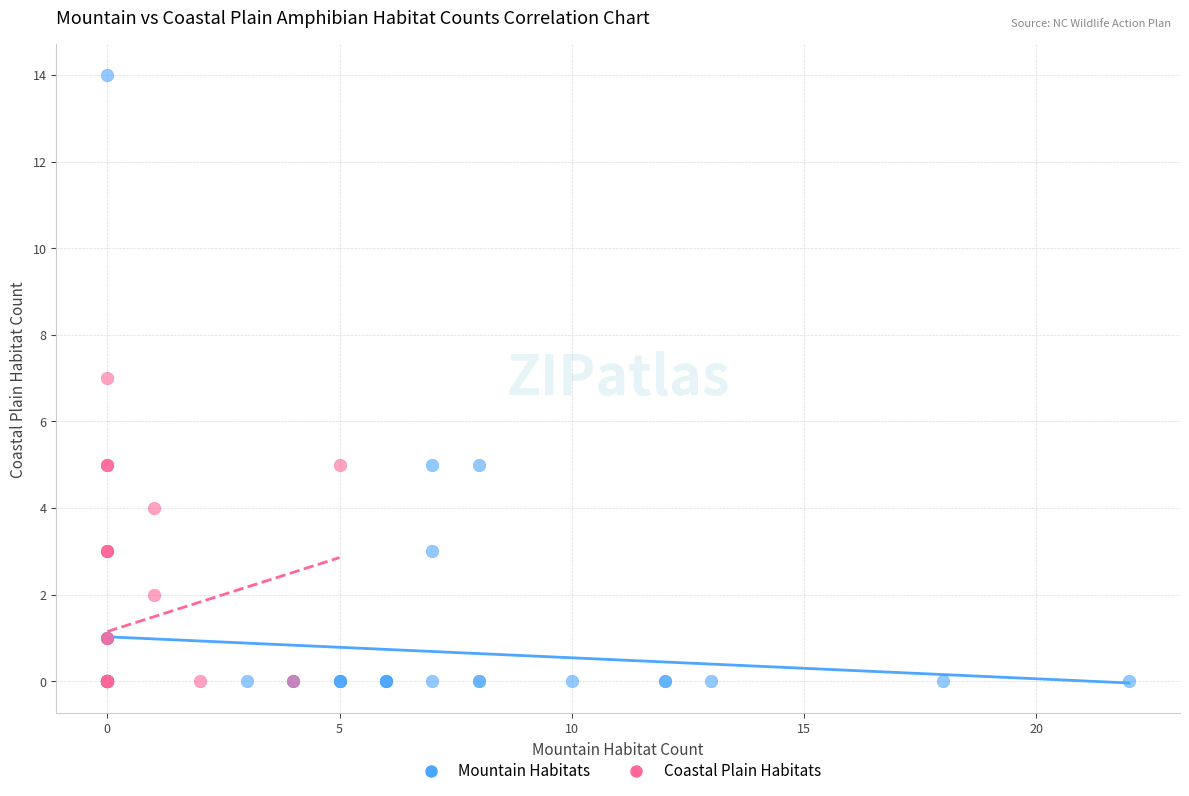

Which series has the widest spread of Y values?

Mountain Habitats